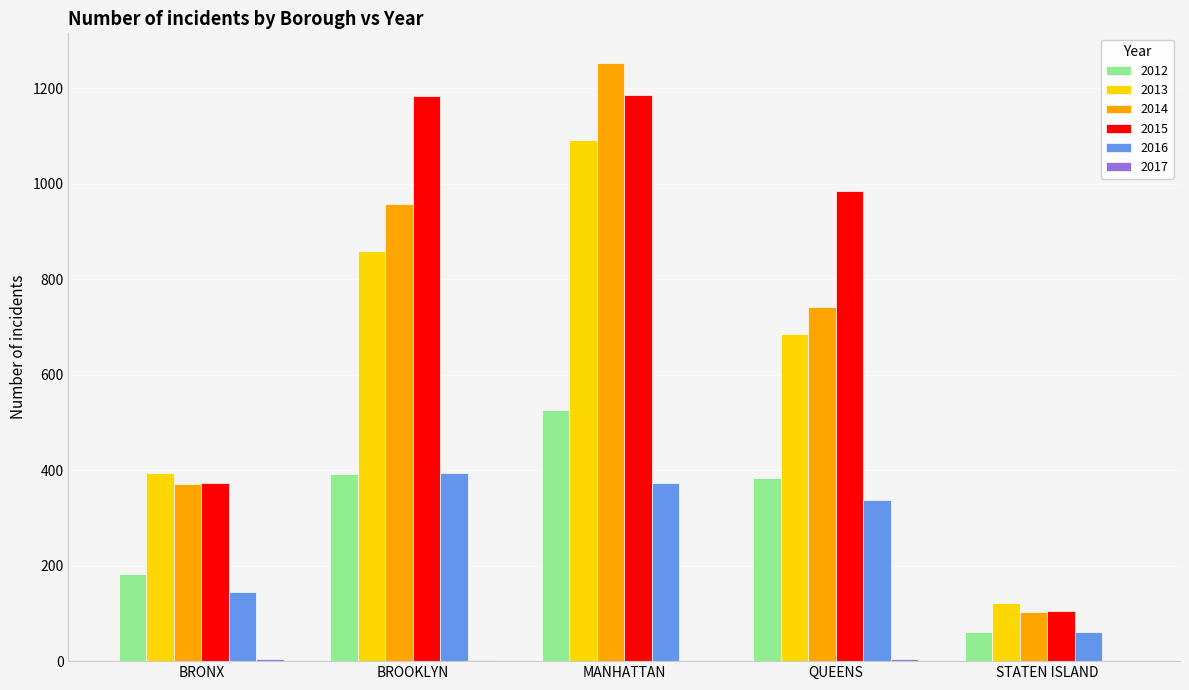

Which series has the largest total across all categories?

2015